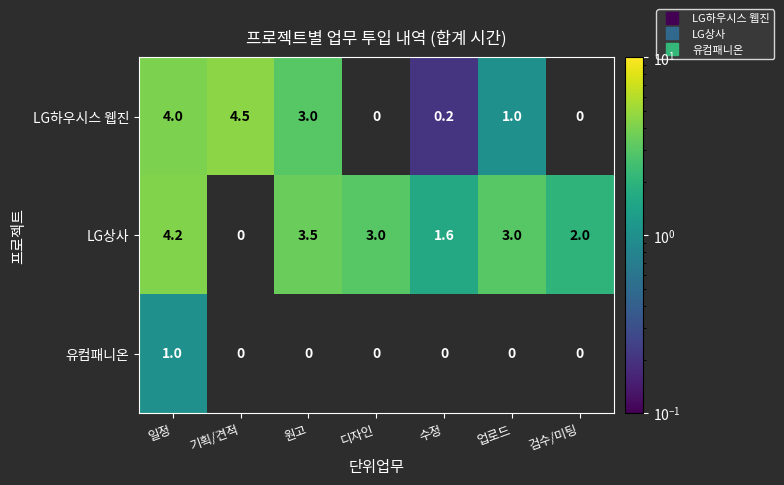

What is the maximum value for LG상사?

4.2